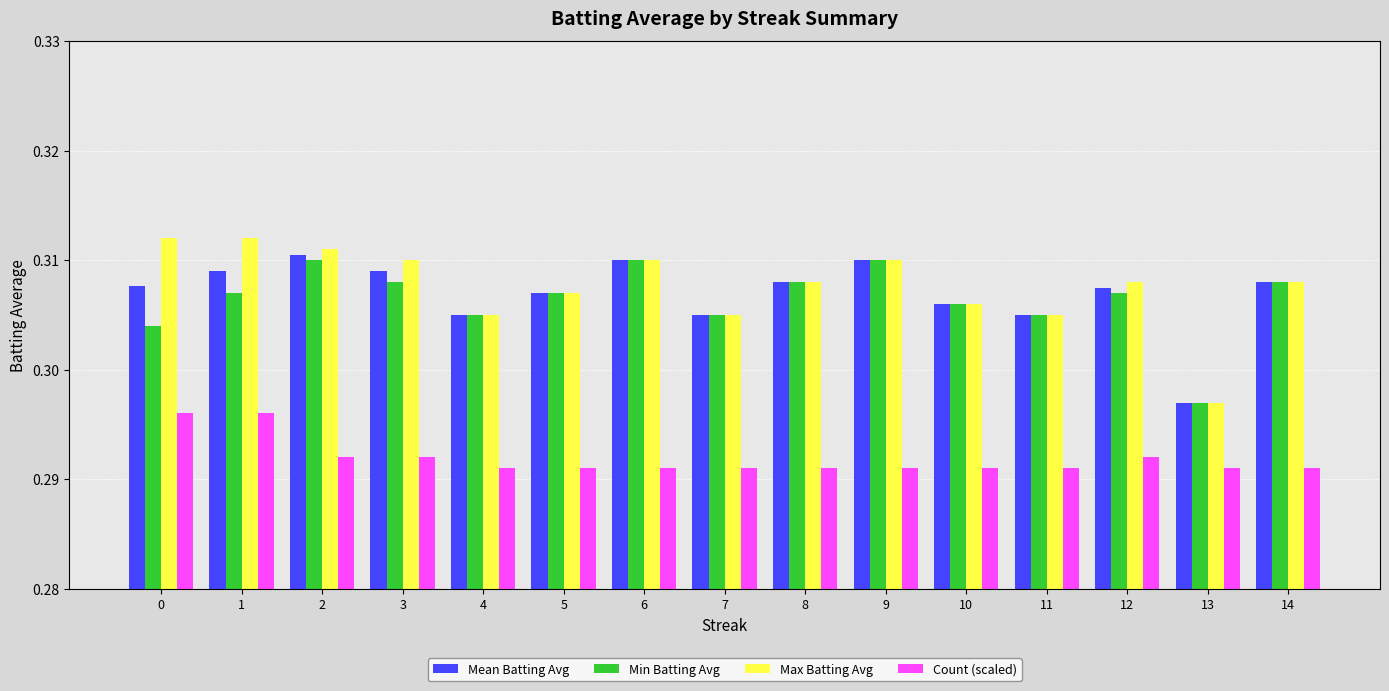

How many bars are there in total?

60